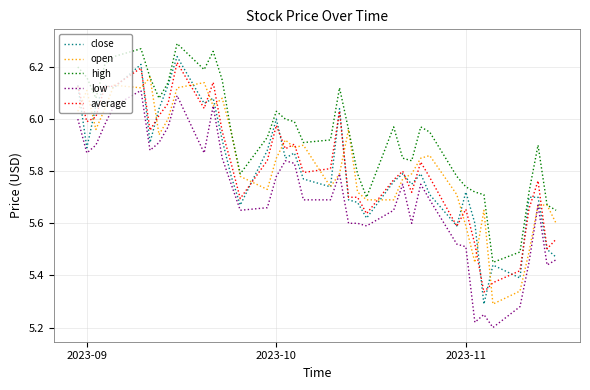

True or false: low and high intersect in this chart.

False